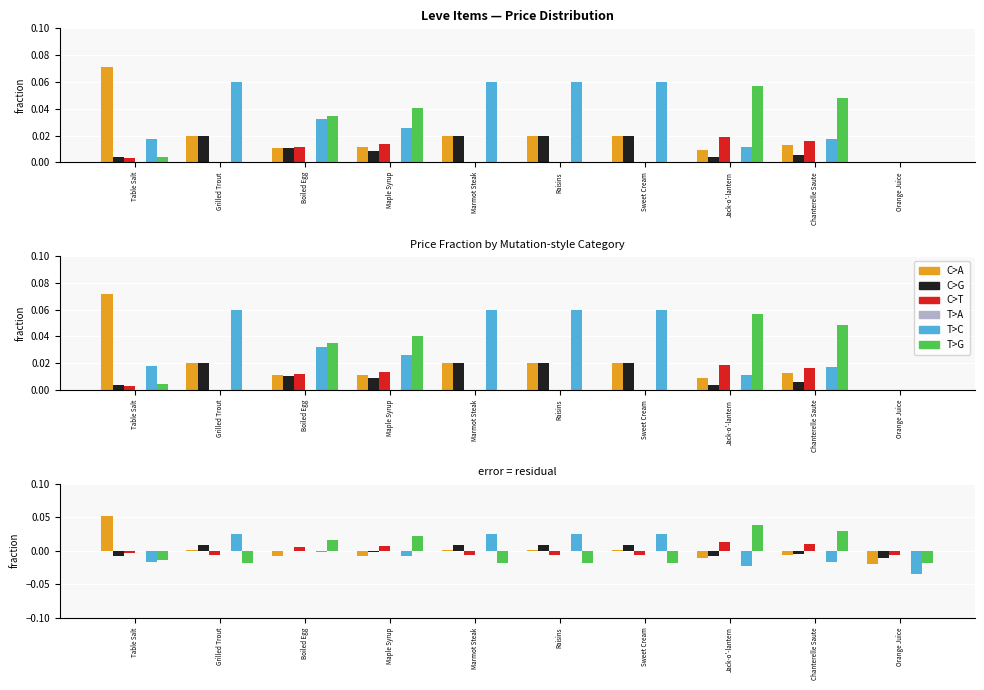

Is the value of C>G at Raisins greater than the value of T>A at Raisins?

Yes